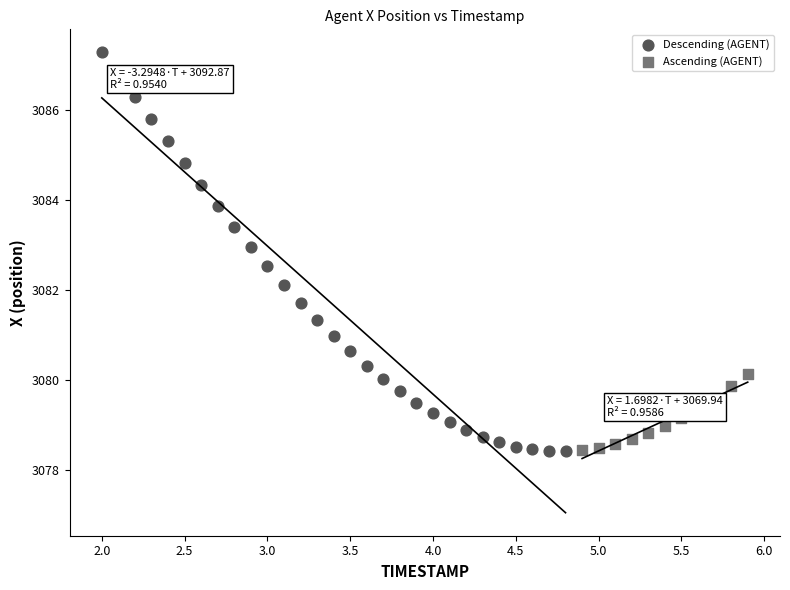

Which series reaches the maximum Y coordinate?

Descending (AGENT)